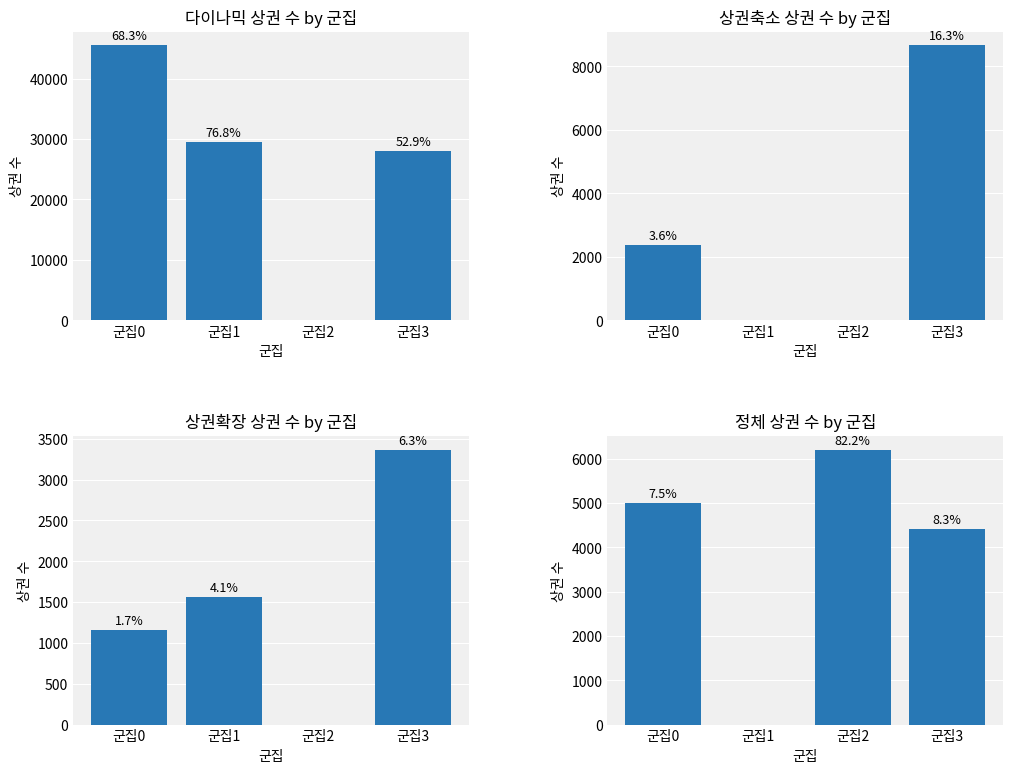

How many data points in 정체 상권 수 by 군집 are less than 4991?

2